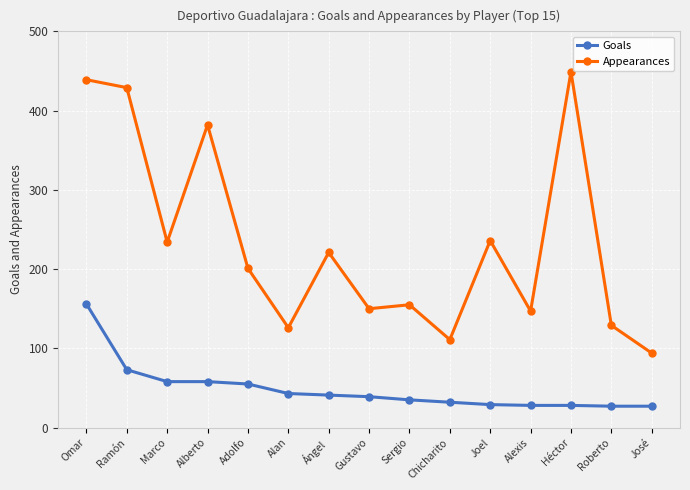

What is the sum of all Goals values?

729